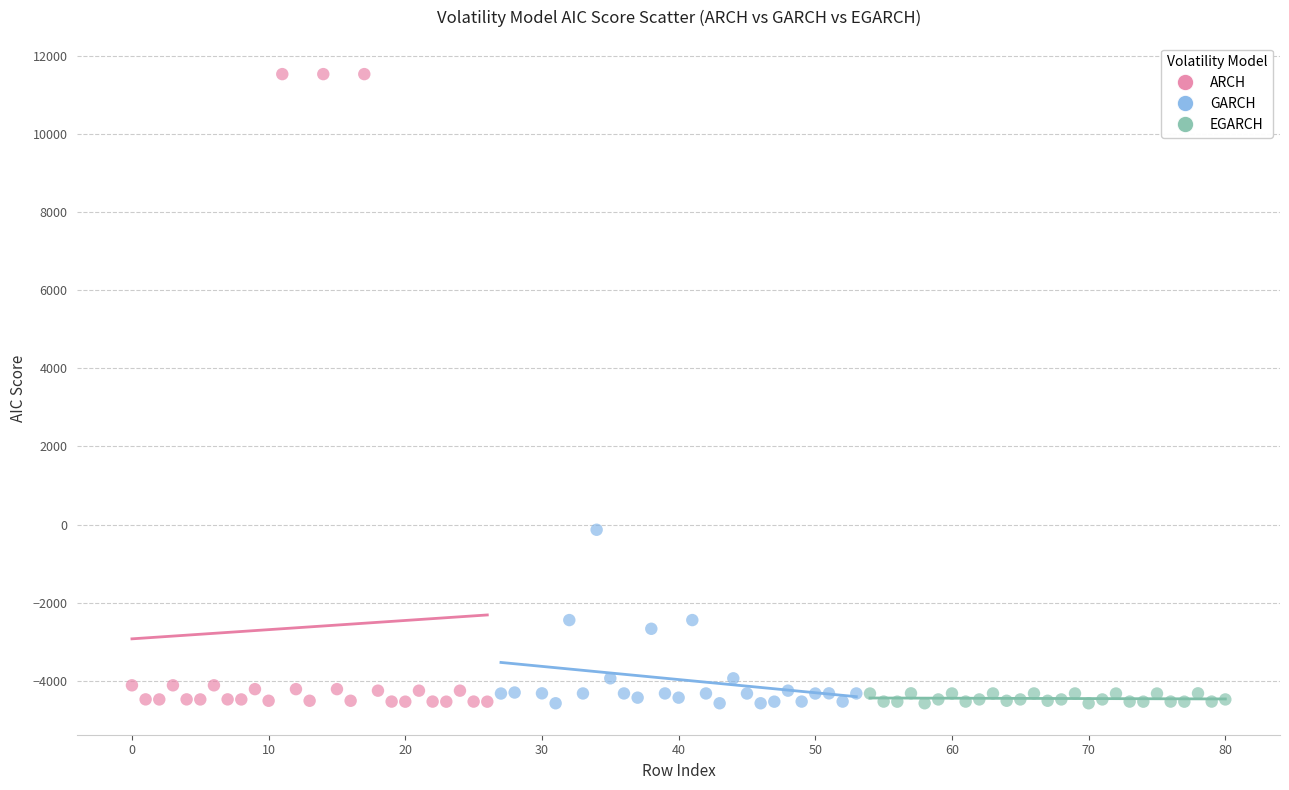

What are all the series names shown in the legend?

ARCH, GARCH, EGARCH